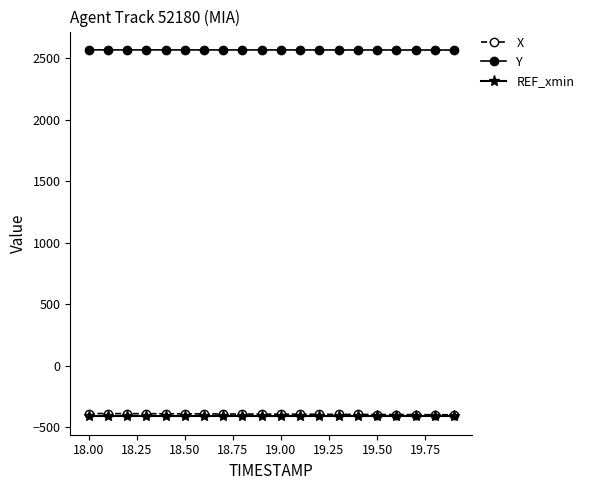

What is the value of the X point at the 17th from the left?

-396.1